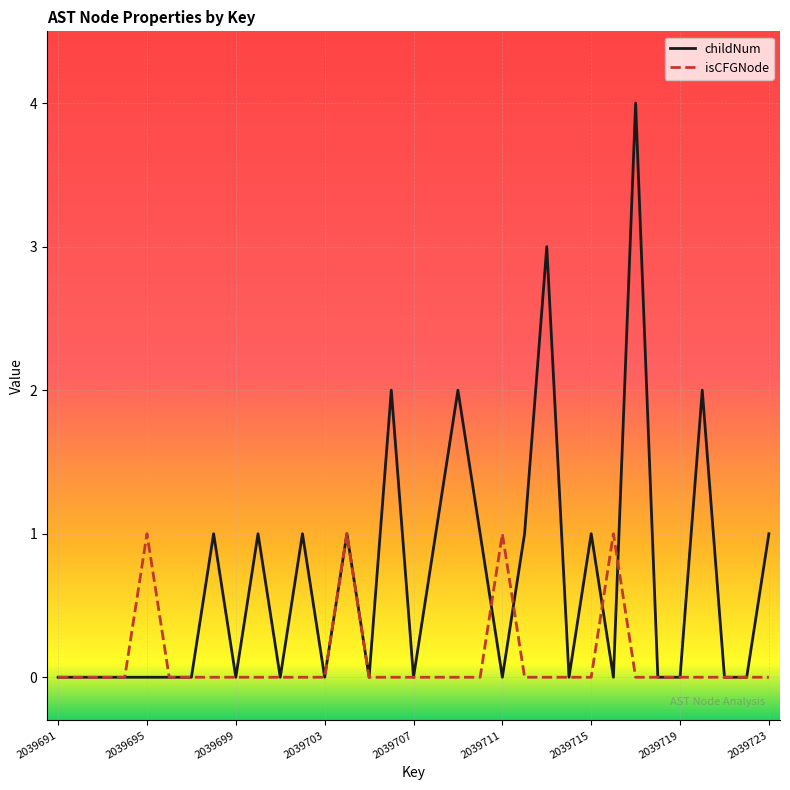

What is the maximum value shown in the chart?

4